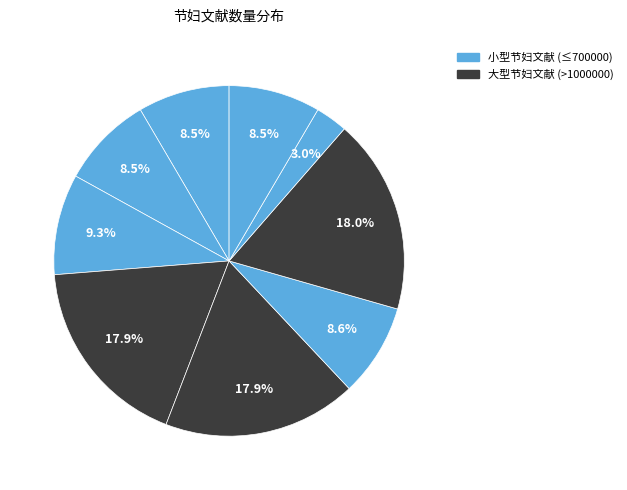

Count the number of slices in the pie.

9